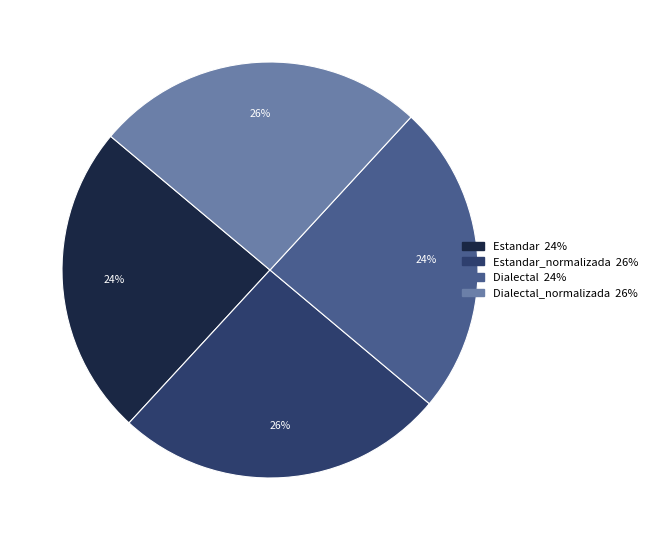

Is there any slice that represents more than half of the pie?

No